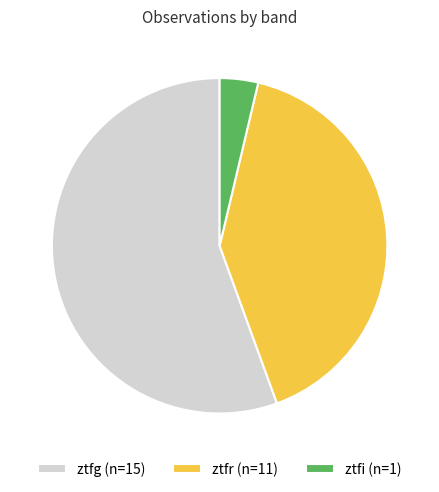

What is the smallest slice in the pie chart?

ztfi